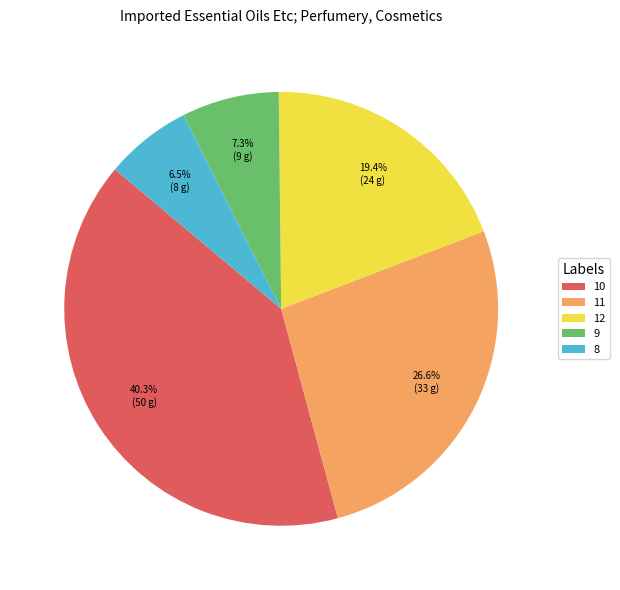

Which has a higher value, 12 or 8?

12